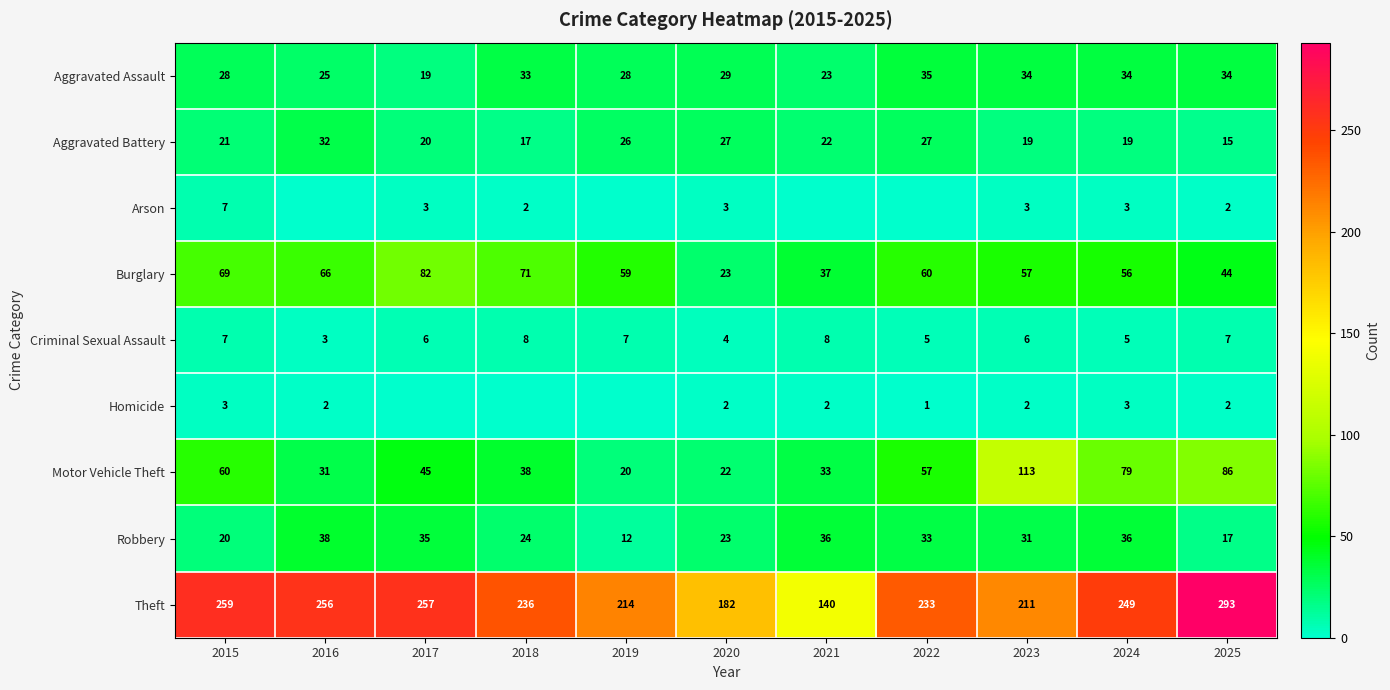

Which series changed the most between 2020 and 2024?

Theft